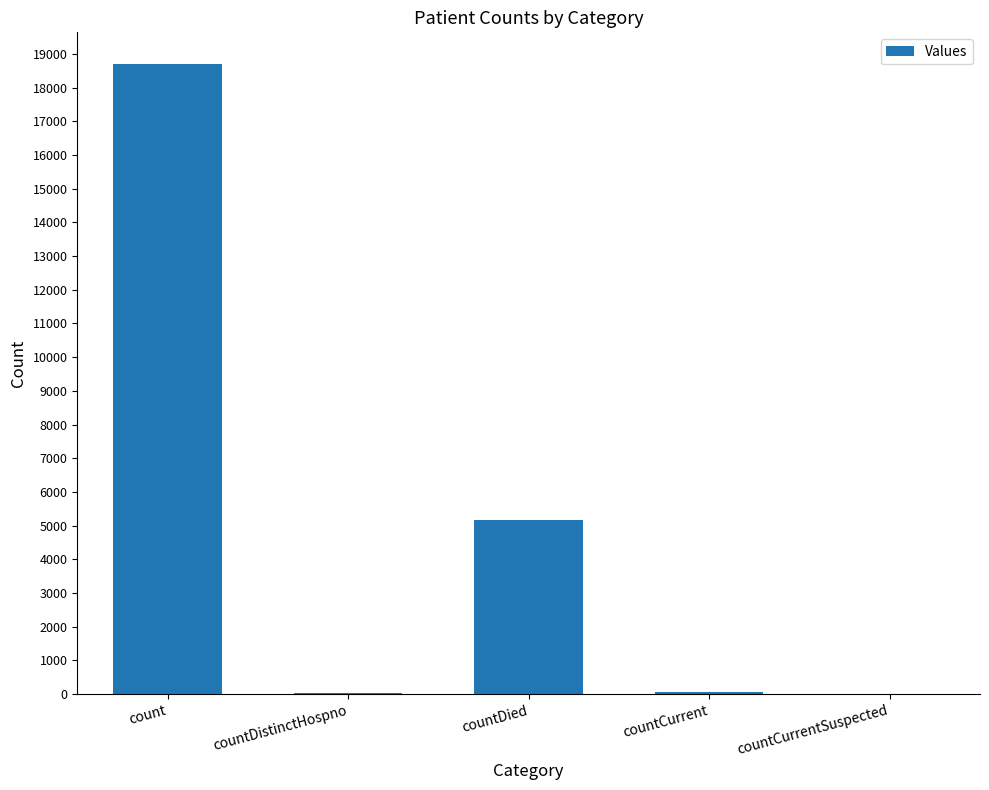

Where is the data nearest to the value 9354?

countDied